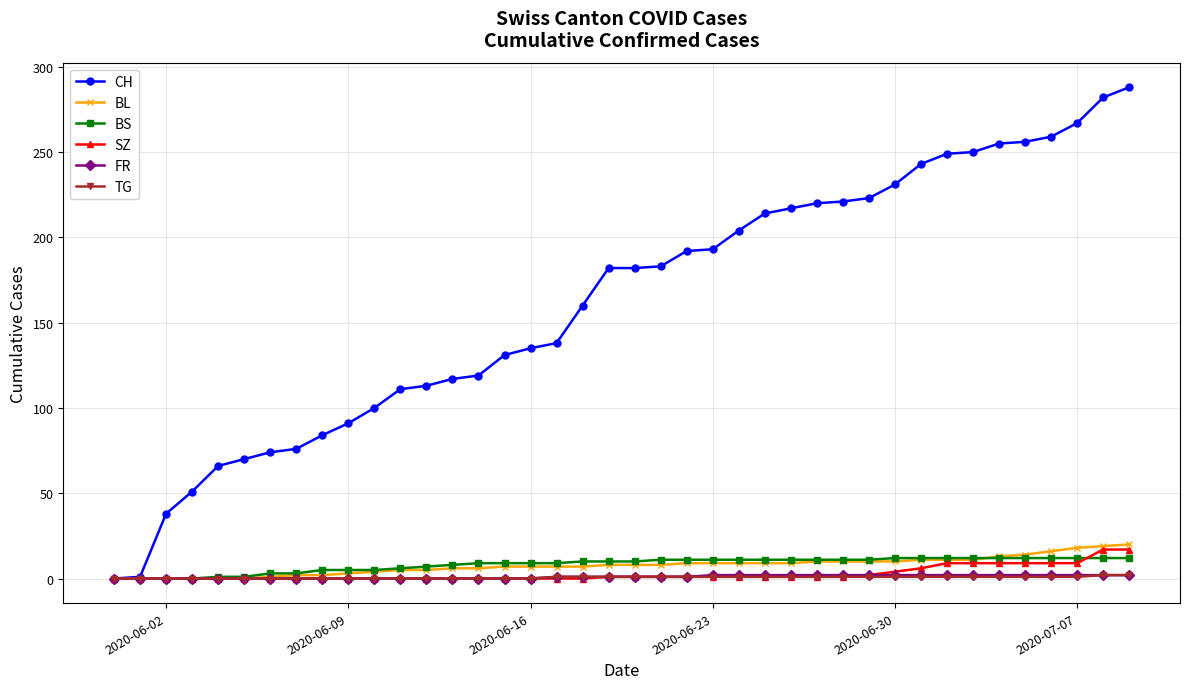

Which series has the widest spread of values?

CH